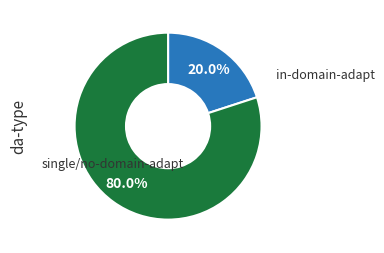

How many slices are in this pie chart?

2